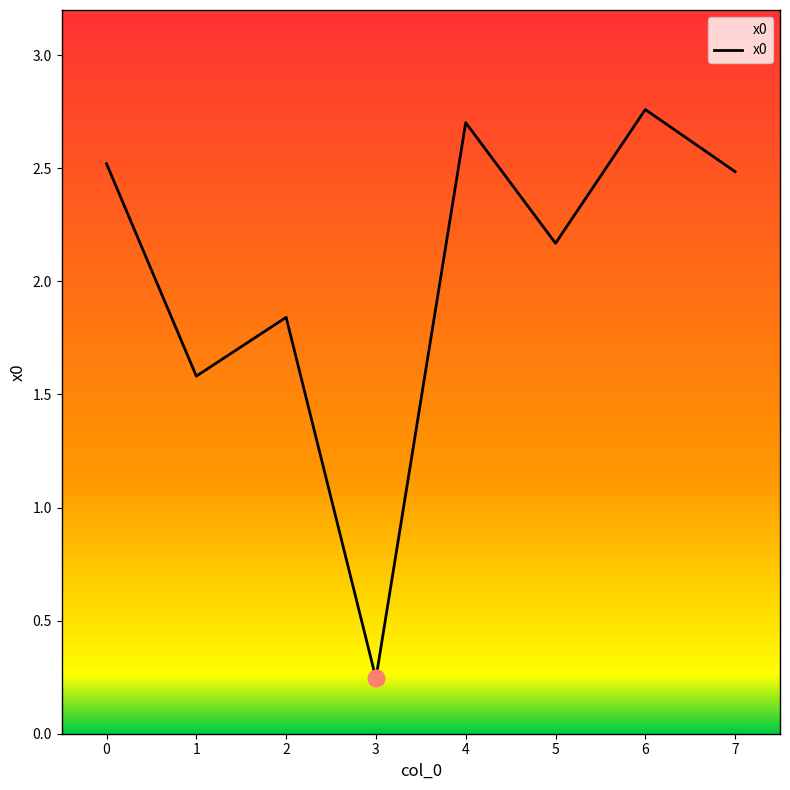

What is the sum of all values?

16.3